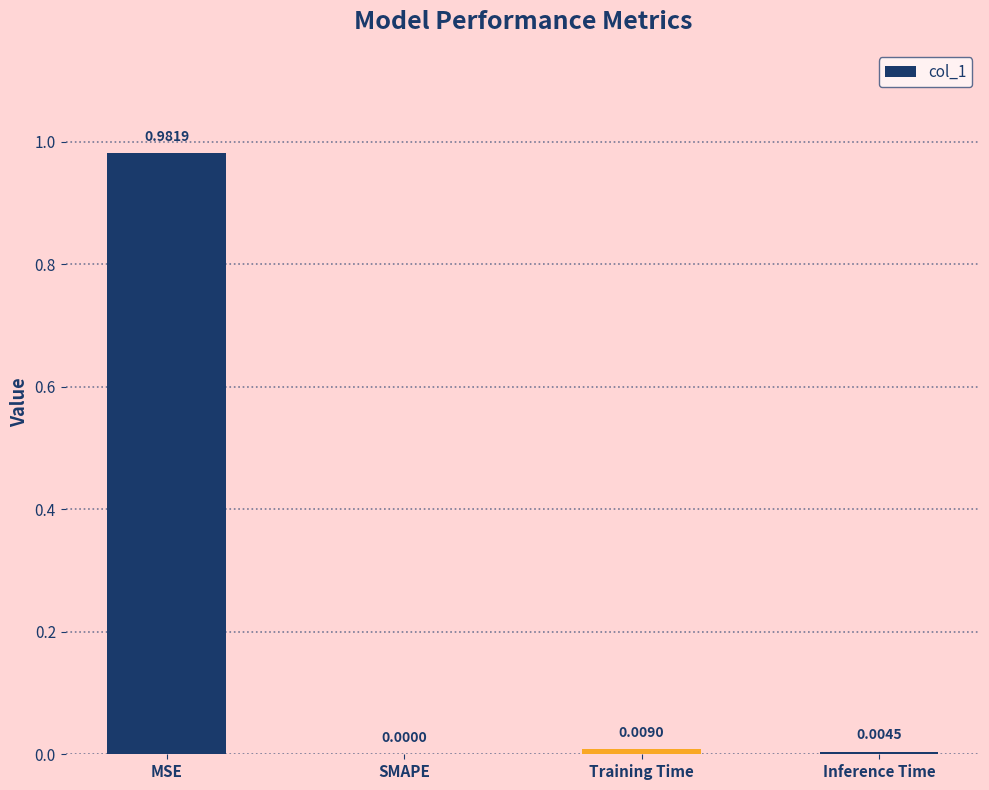

What is the change in value from MSE to Inference Time?

-1.0